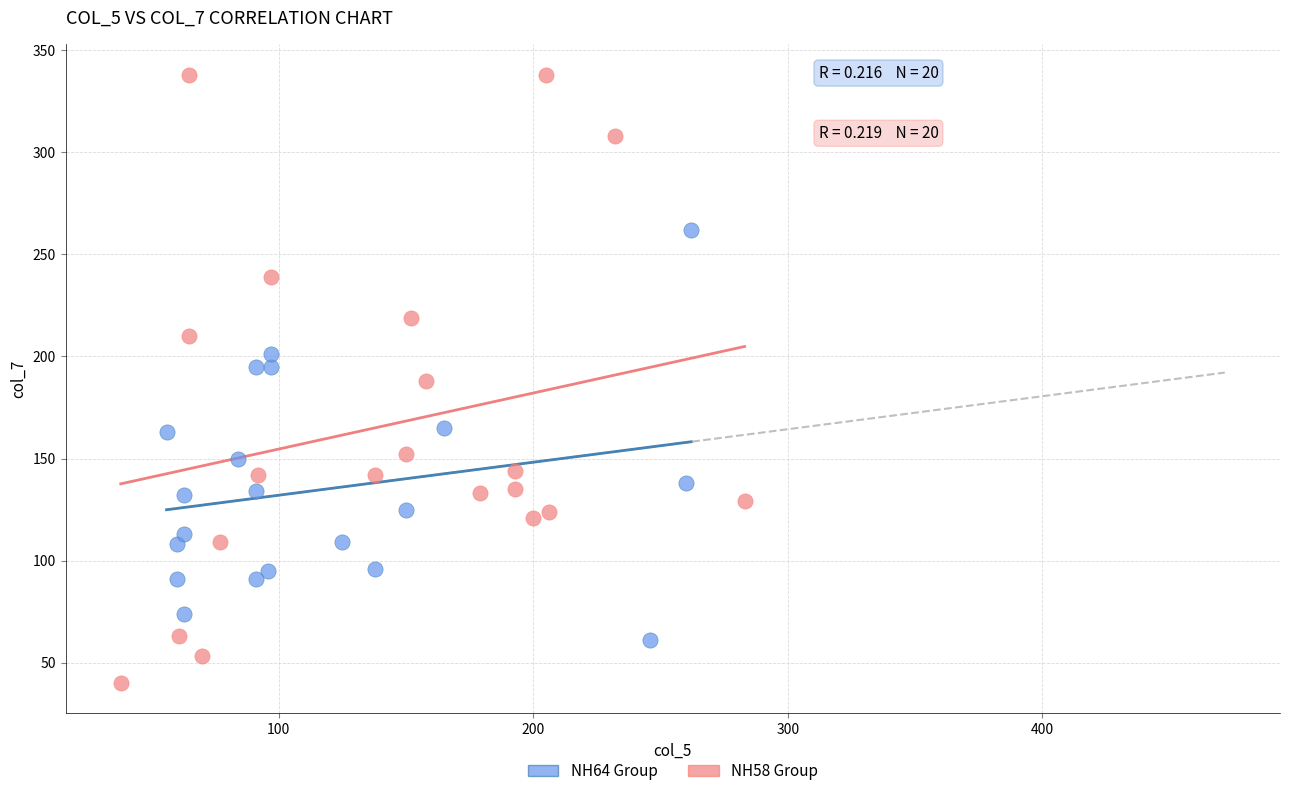

Which series contains the lowest Y value?

NH58 Group